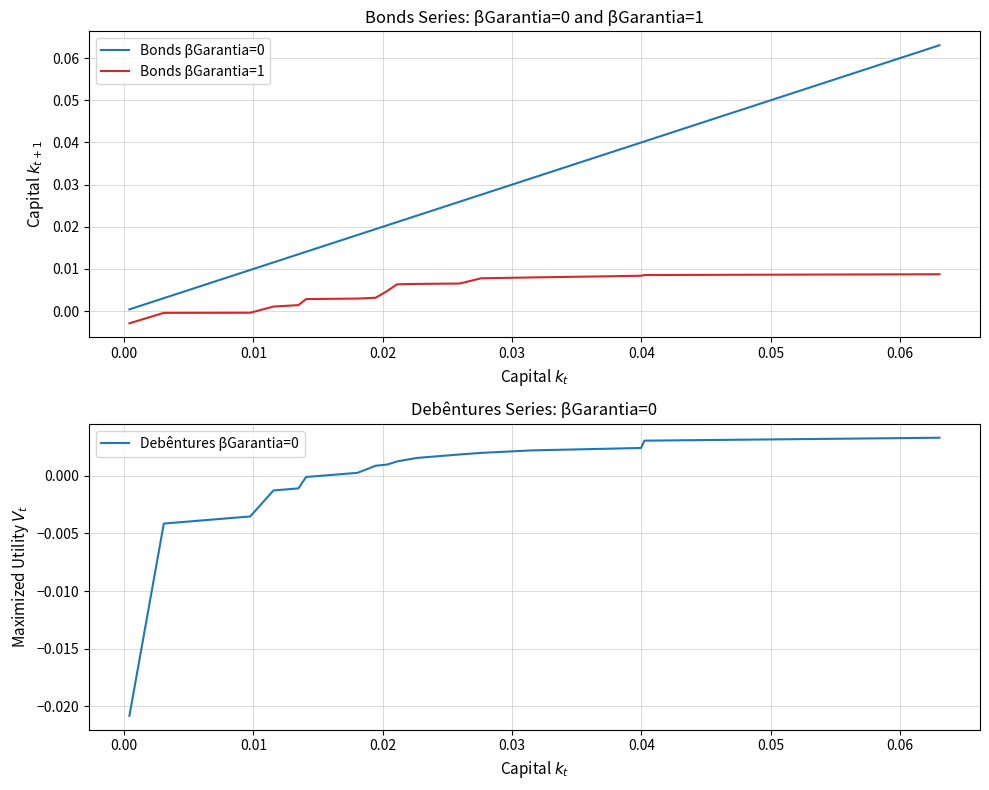

True or false: Bonds βGarantia=1 and Bonds βGarantia=0 cross at least once.

False